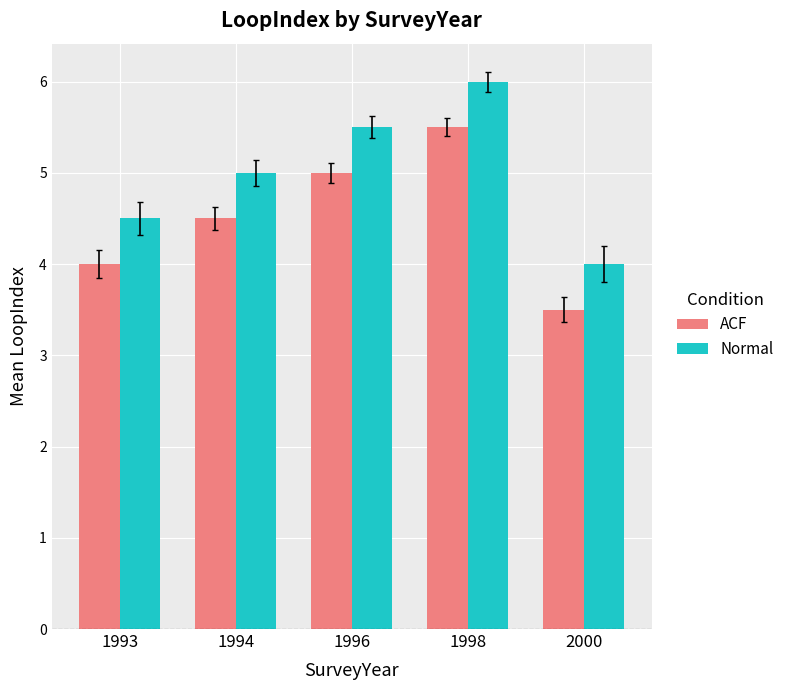

At which category is the sum across all series the highest?

1998